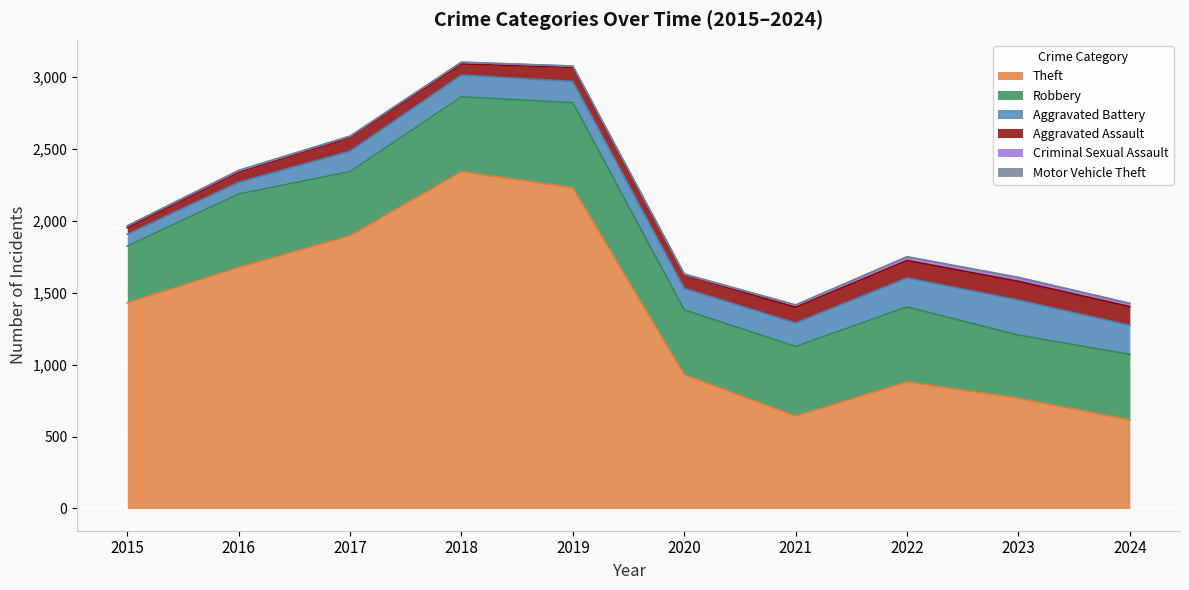

Reading left to right, what are all the values shown in this chart?

Theft: 2015=1429	2016=1676	2017=1896	2018=2342	2019=2230	2020=930	2021=642	2022=880	2023=766	2024=616
Robbery: 2015=395	2016=510	2017=446	2018=520	2019=591	2020=450	2021=484	2022=521	2023=439	2024=455
Aggravated Battery: 2015=82	2016=82	2017=142	2018=152	2019=148	2020=150	2021=163	2022=202	2023=244	2024=202
Aggravated Assault: 2015=46	2016=71	2017=95	2018=77	2019=98	2020=94	2021=110	2022=121	2023=130	2024=130
Criminal Sexual Assault: 2015=12	2016=8	2017=8	2018=11	2019=8	2020=3	2021=14	2022=24	2023=22	2024=21
Motor Vehicle Theft: 2015=1	2016=4	2017=2	2018=1	2019=1	2020=3	2021=2	2022=2	2023=6	2024=2